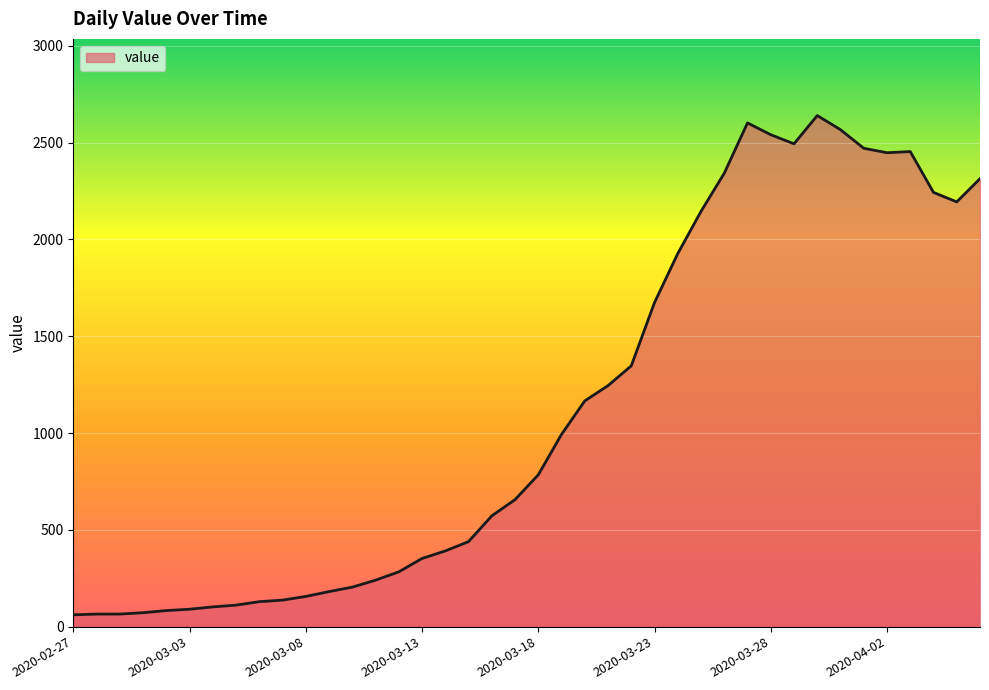

What is the smallest value displayed?

61